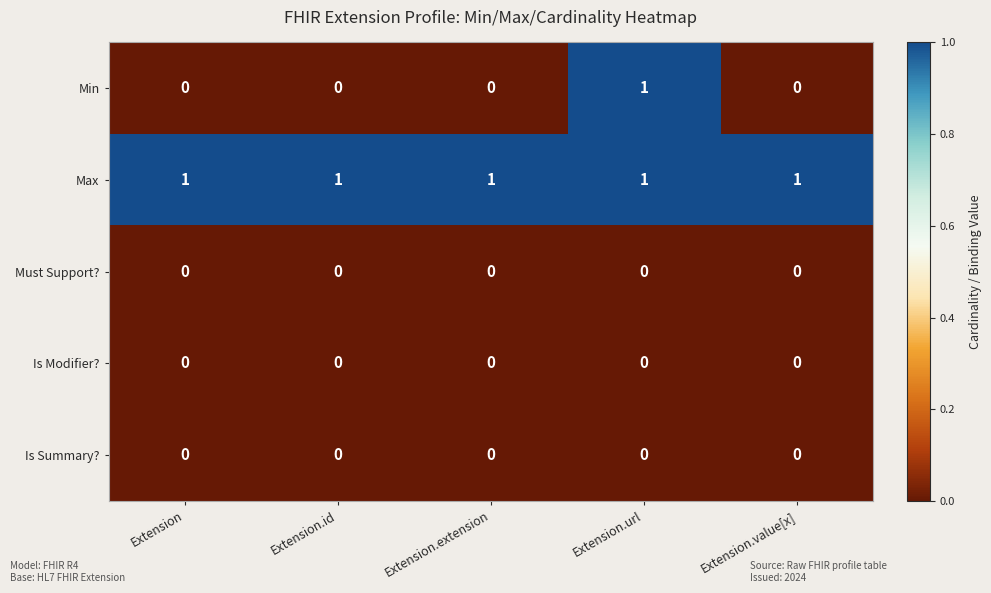

Is it true that Max equals 1 at Extension.url?

True